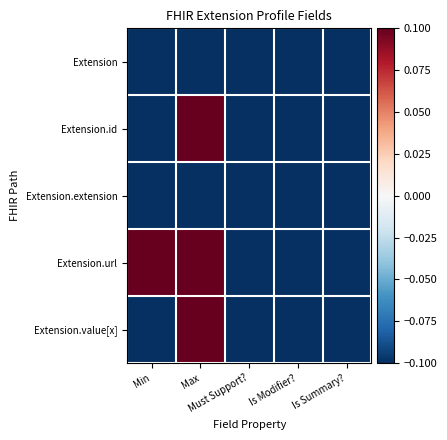

At Is Summary?, list the series in order from smallest to largest.

Extension, Extension.id, Extension.extension, Extension.url, Extension.value[x]